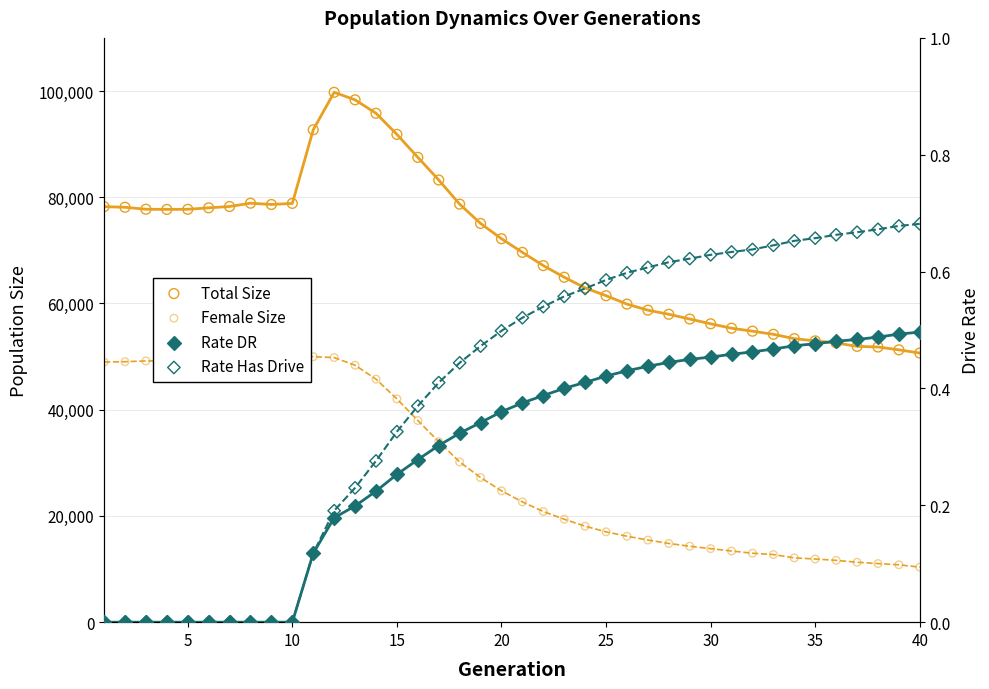

Which series contains the highest Y value?

Total Size